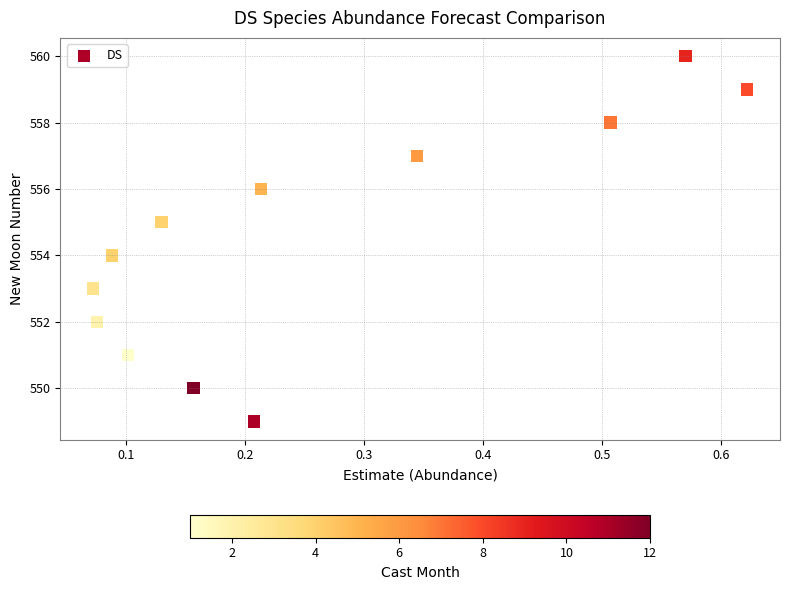

Count the number of points in this scatter plot.

12